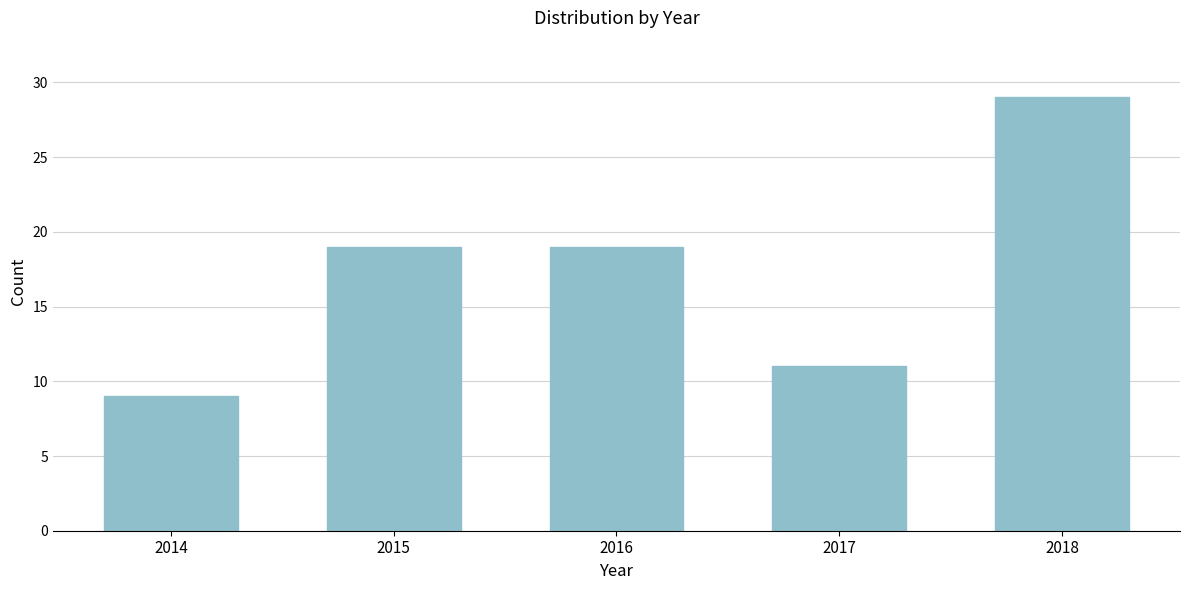

Reading left to right, transcribe all the data shown in this chart.

2014=9	2015=19	2016=19	2017=11	2018=29